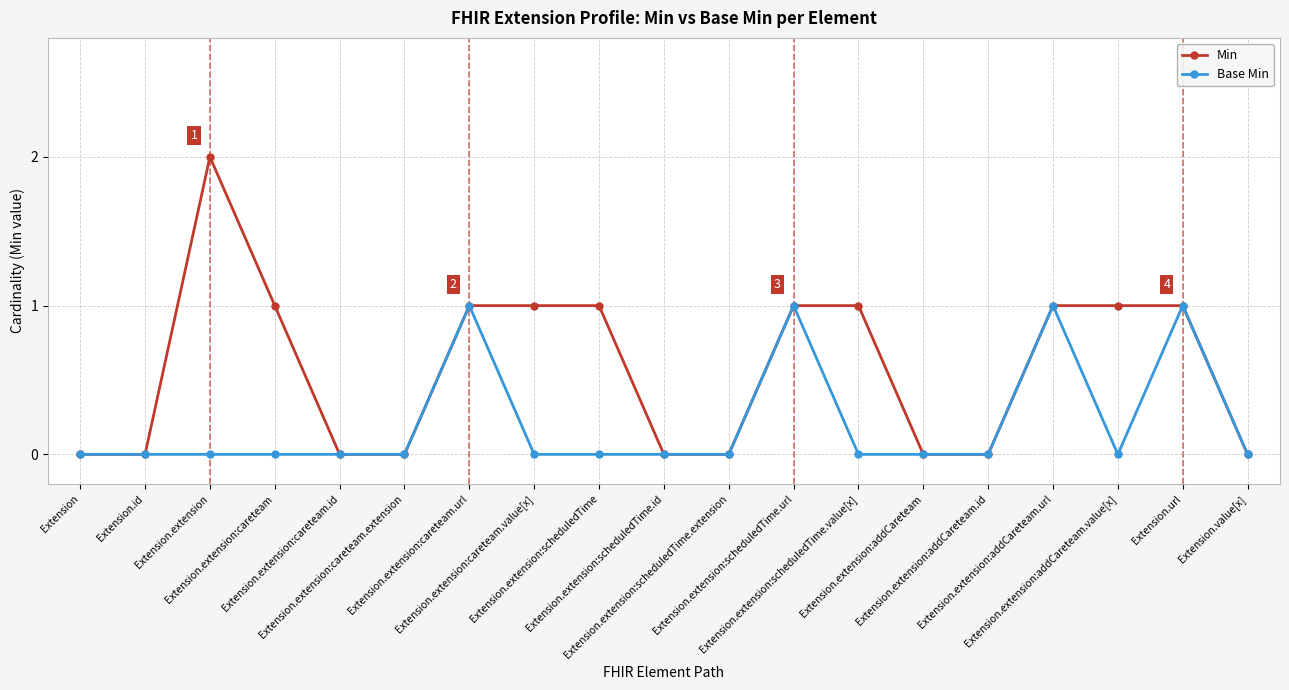

Which series has the widest spread of values?

Min